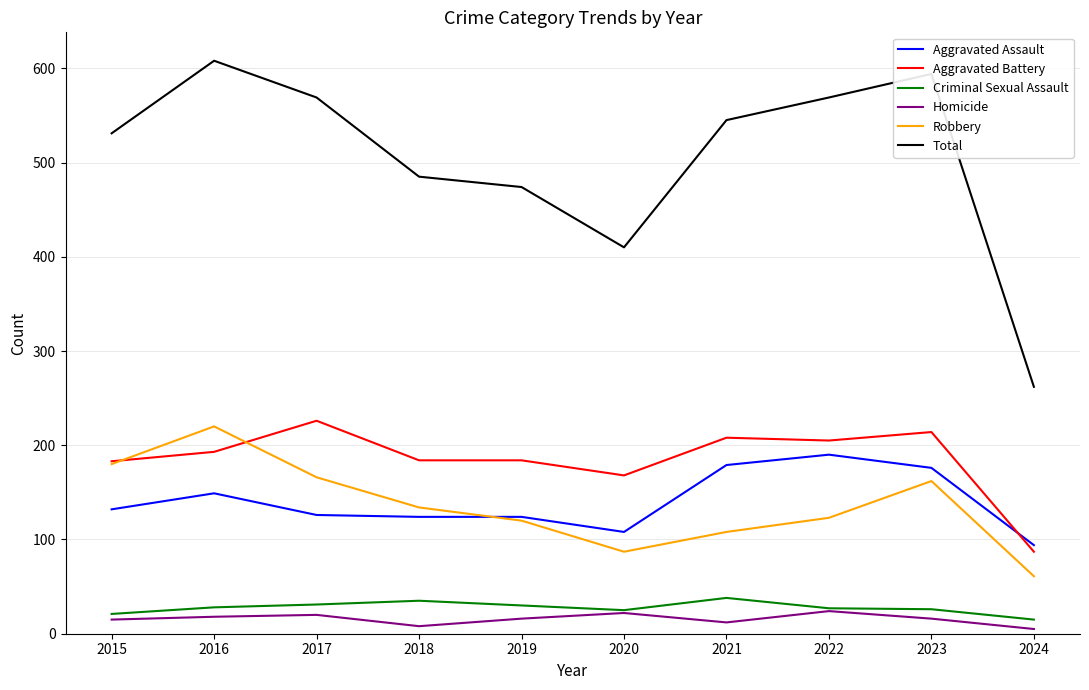

Does the chart display data point markers on the line(s)?

No